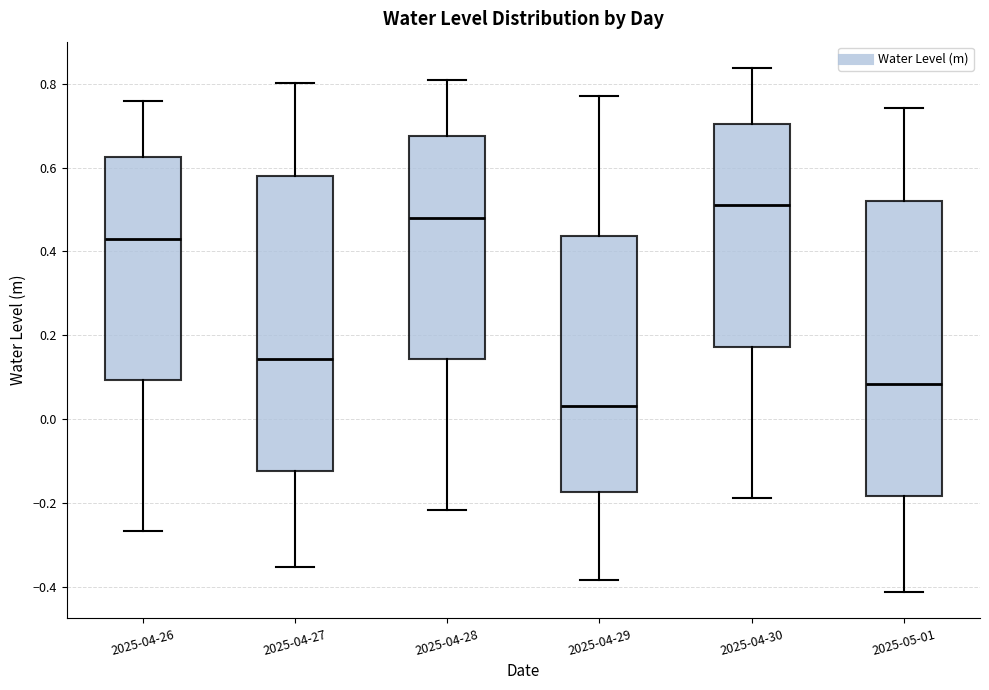

Reading left to right, transcribe this box plot: for each box, give where its median line is, the range the box spans, and where its two whiskers end, as read against the y-axis. The values are not printed on the chart, so give them approximately, as read against the axis.

2025-04-26: median 0.44, box 0.10 to 0.62, whiskers -0.26 to 0.76
2025-04-27: median 0.14, box -0.12 to 0.58, whiskers -0.36 to 0.80
2025-04-28: median 0.48, box 0.14 to 0.68, whiskers -0.22 to 0.80
2025-04-29: median 0.04, box -0.18 to 0.44, whiskers -0.38 to 0.78
2025-04-30: median 0.52, box 0.18 to 0.70, whiskers -0.18 to 0.84
2025-05-01: median 0.08, box -0.18 to 0.52, whiskers -0.42 to 0.74